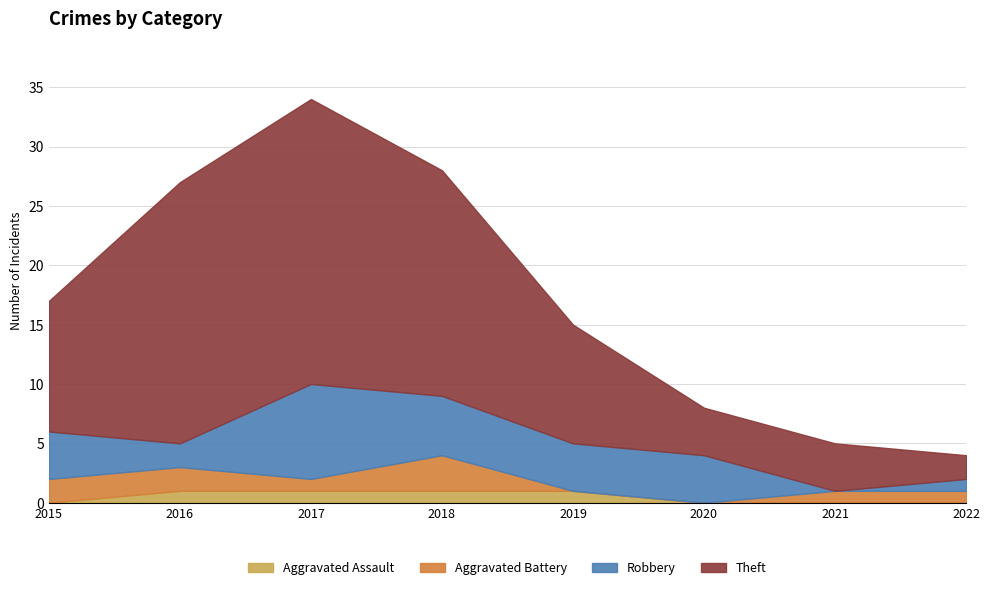

True or false: Aggravated Battery and Aggravated Assault intersect in this chart.

True